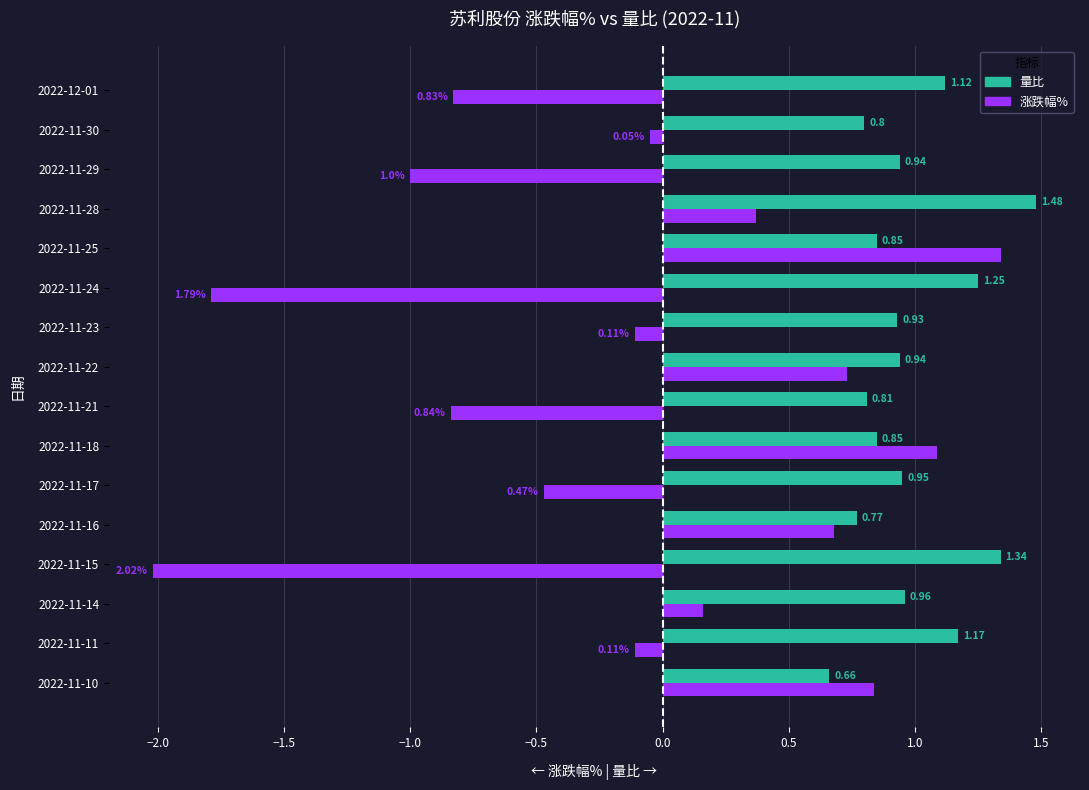

Rank the series by their maximum value, from lowest to highest.

涨跌幅%, 量比